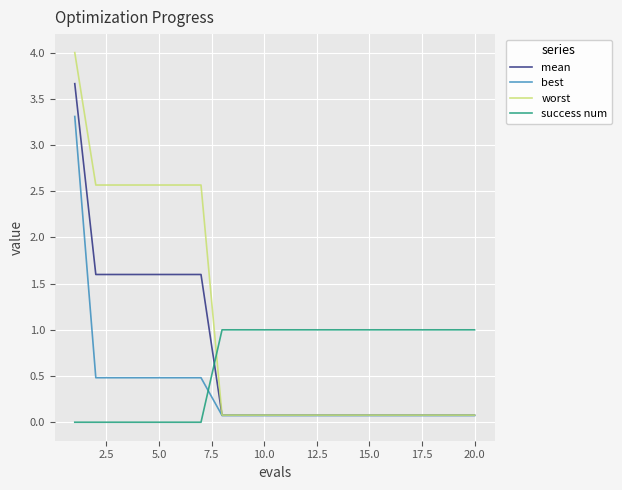

Which series has the widest spread of values?

worst